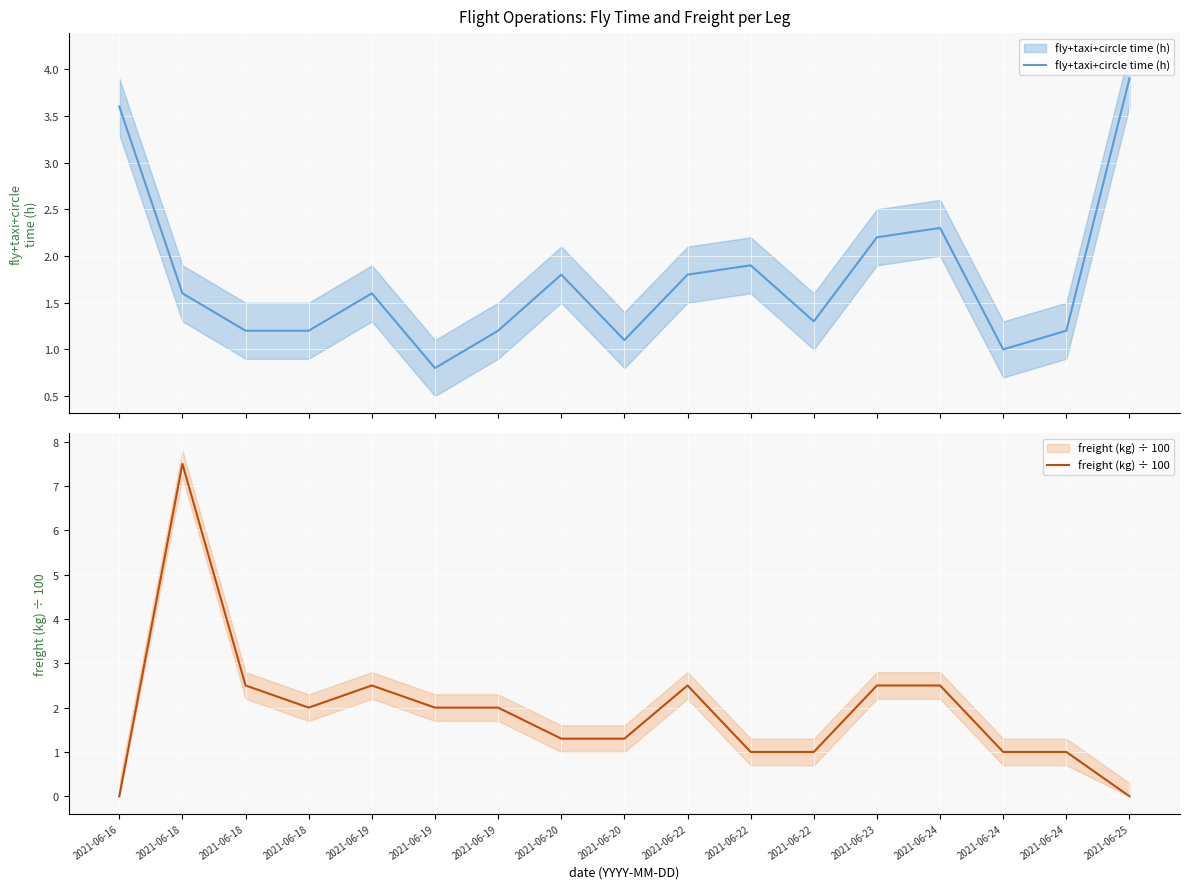

Which category has the highest value across all series?

2021-06-18